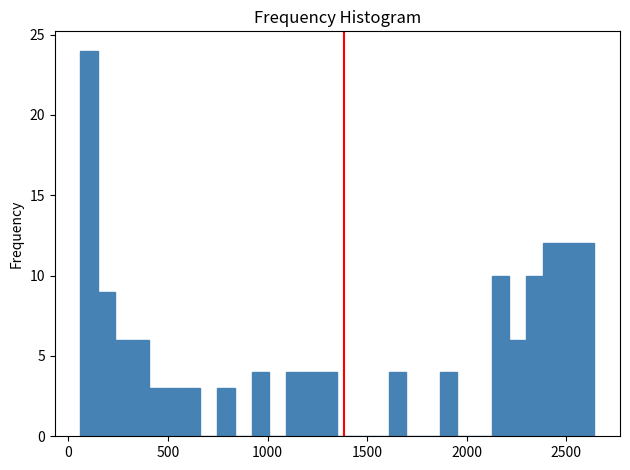

Read against the x-axis, roughly where is the centre of the tallest bar?

100